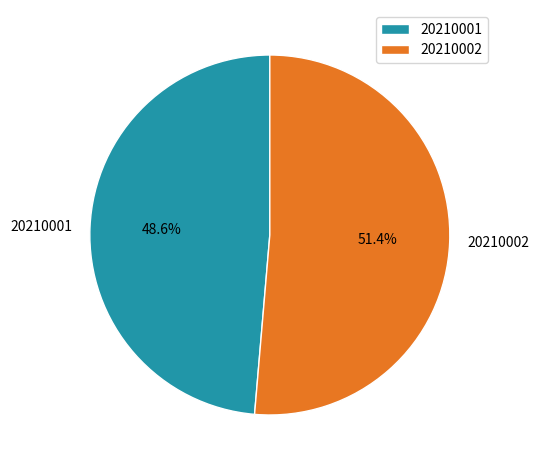

How many segments does this pie chart have?

2